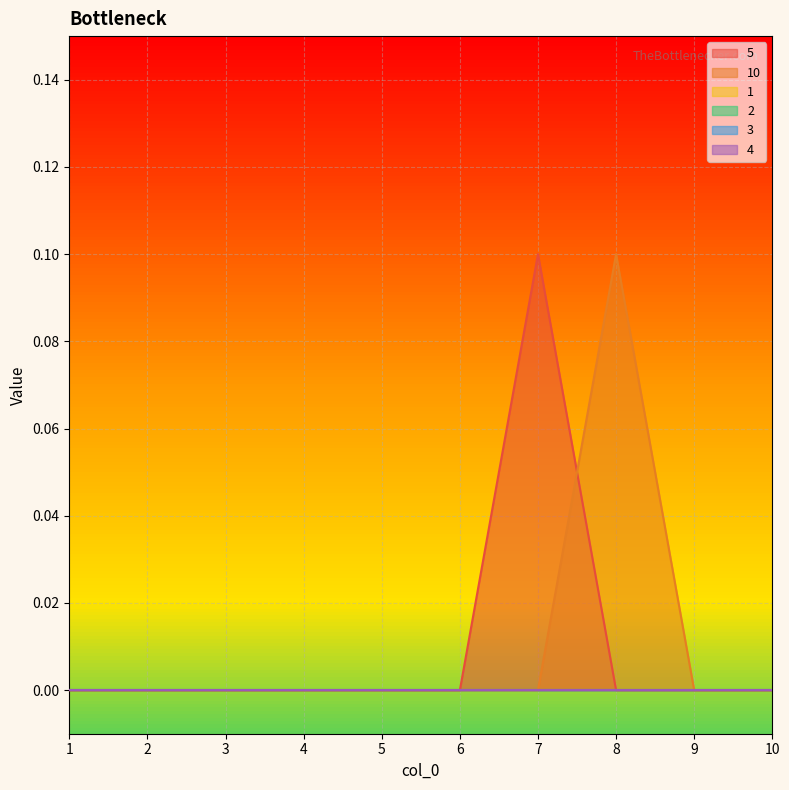

Reading left to right, extract all data points from this chart.

5: 1=0.0	2=0.0	3=0.0	4=0.0	5=0.0	6=0.0	7=0.1	8=0.0	9=0.0	10=0.0
10: 1=0.0	2=0.0	3=0.0	4=0.0	5=0.0	6=0.0	7=0.0	8=0.1	9=0.0	10=0.0
1: 1=0.0	2=0.0	3=0.0	4=0.0	5=0.0	6=0.0	7=0.0	8=0.0	9=0.0	10=0.0
2: 1=0.0	2=0.0	3=0.0	4=0.0	5=0.0	6=0.0	7=0.0	8=0.0	9=0.0	10=0.0
3: 1=0.0	2=0.0	3=0.0	4=0.0	5=0.0	6=0.0	7=0.0	8=0.0	9=0.0	10=0.0
4: 1=0.0	2=0.0	3=0.0	4=0.0	5=0.0	6=0.0	7=0.0	8=0.0	9=0.0	10=0.0